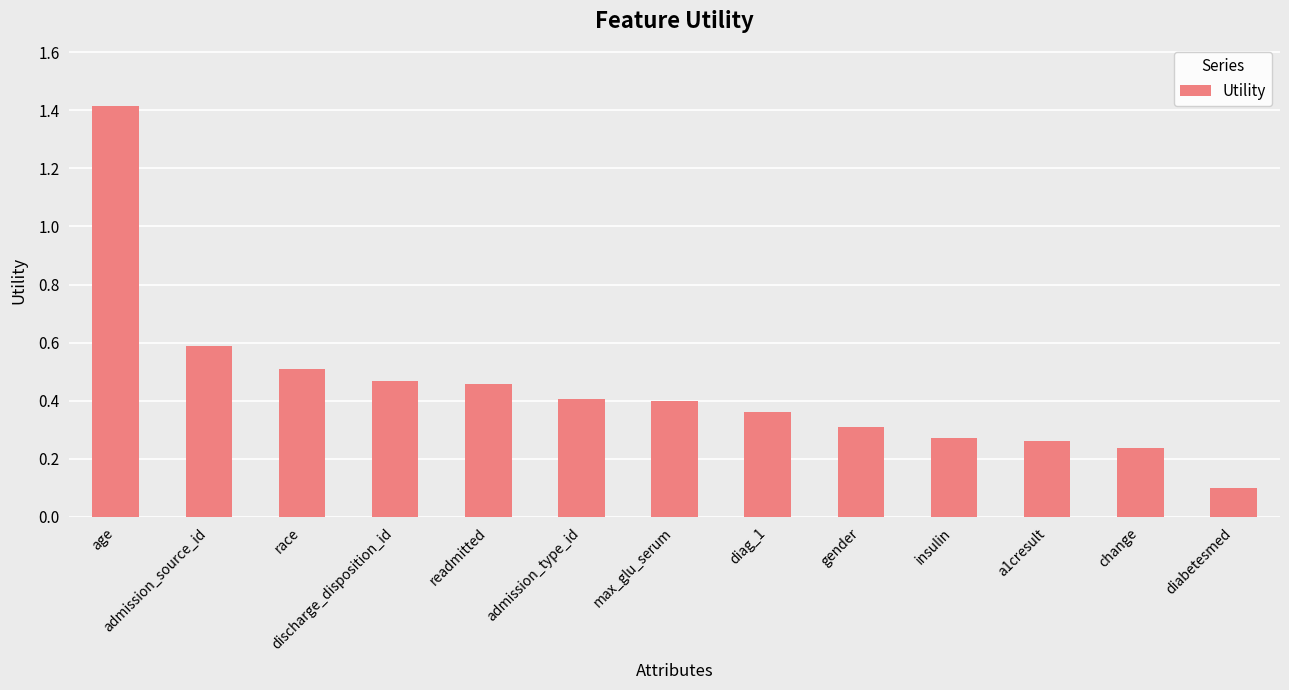

What is the label of the 1st bar from the left?

age